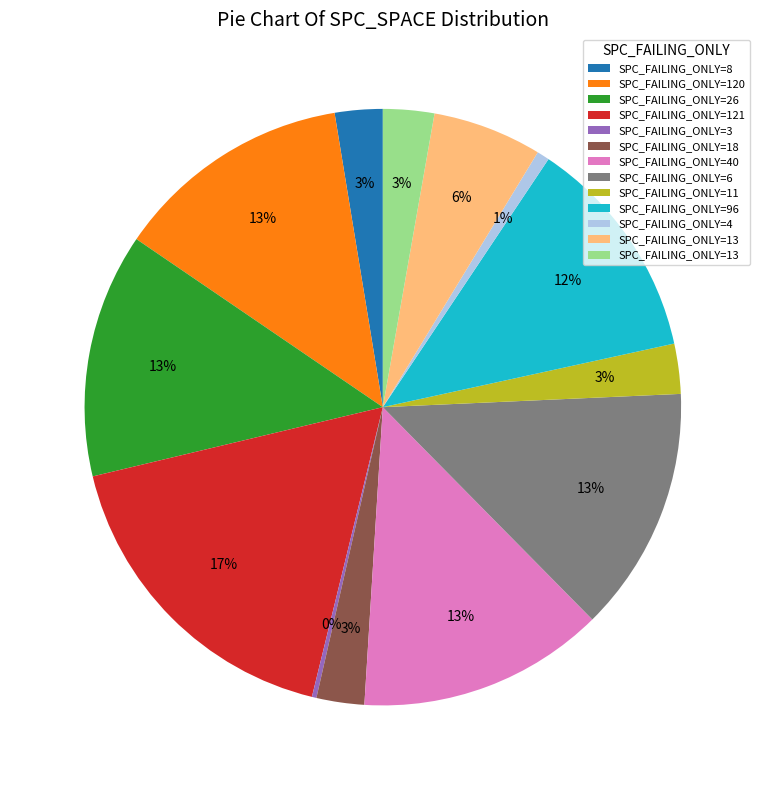

Is there any slice that represents more than half of the pie?

No